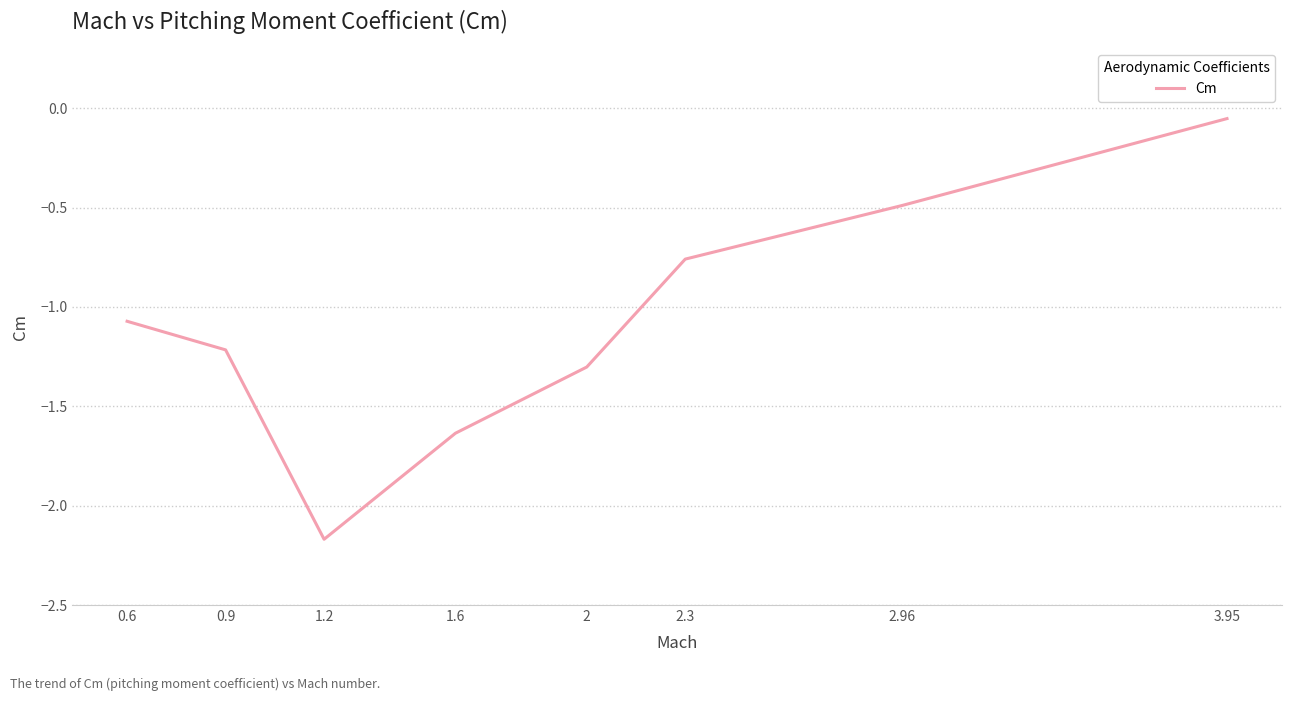

Which has a higher value, 1.2 or 0.6?

0.6